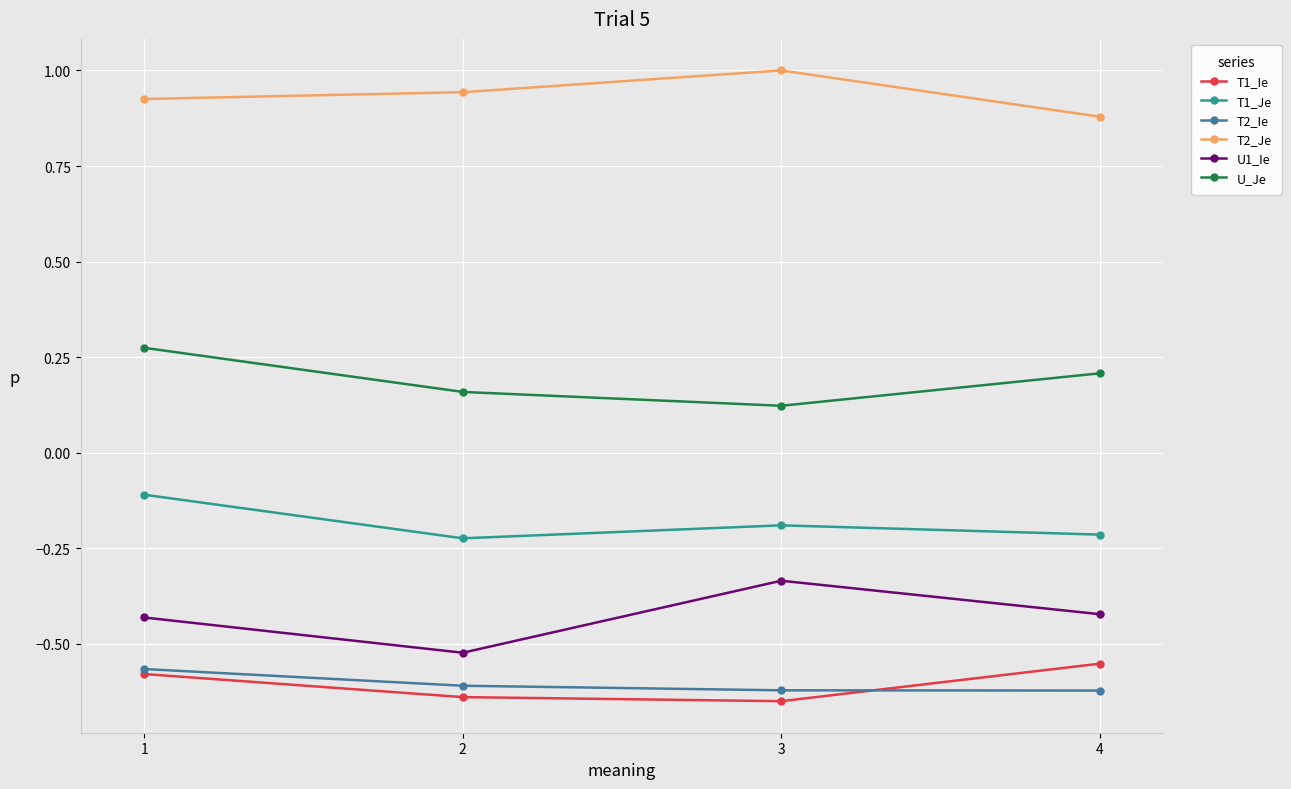

True or false: T2_Ie has a value of -0.4 at 2.

False